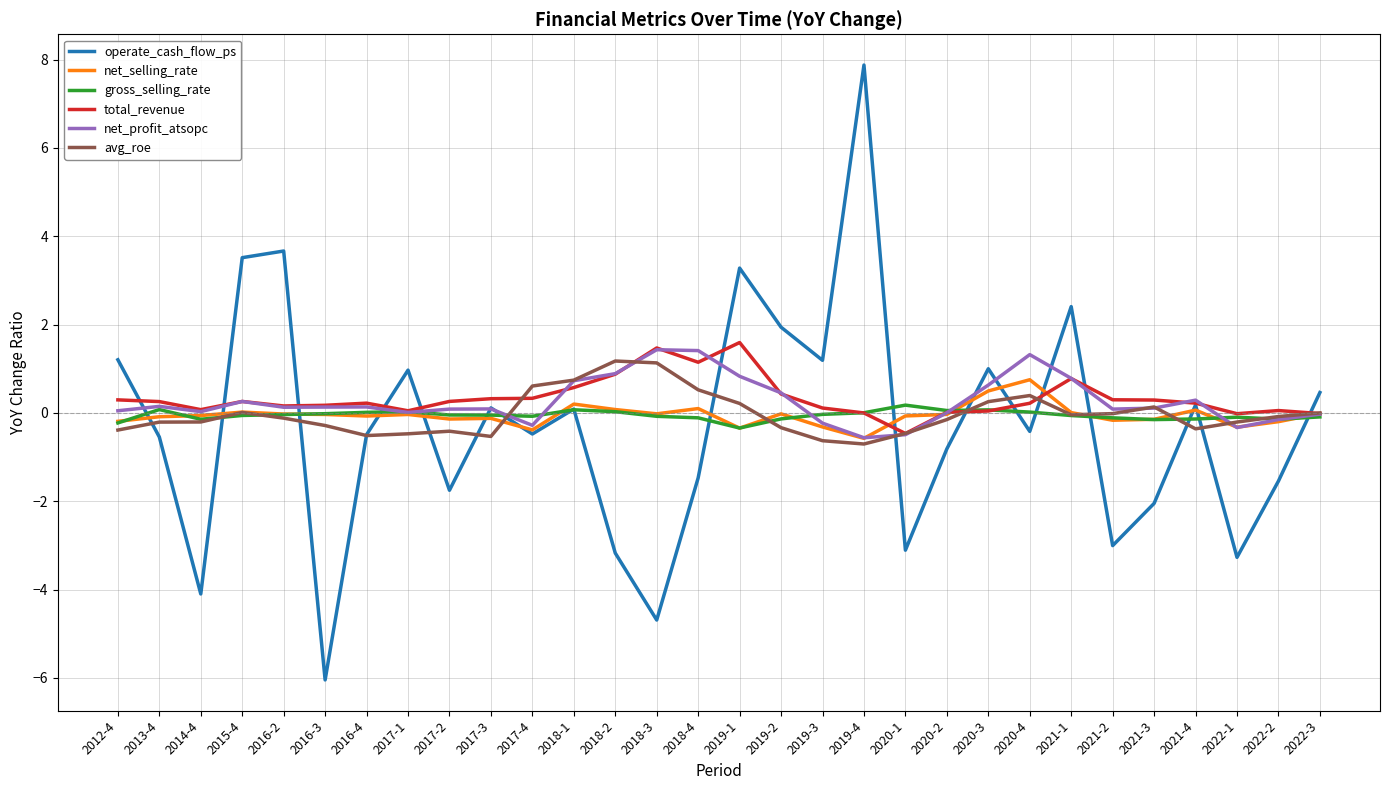

At how many categories does at least one series exceed 3?

4